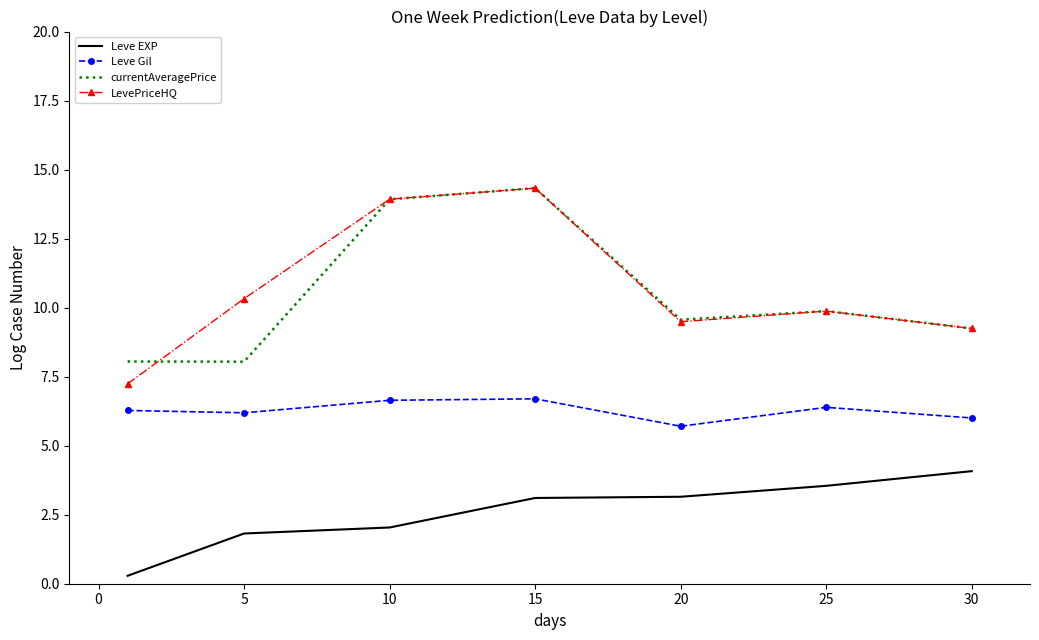

Which series has the largest range (max minus min)?

LevePriceHQ